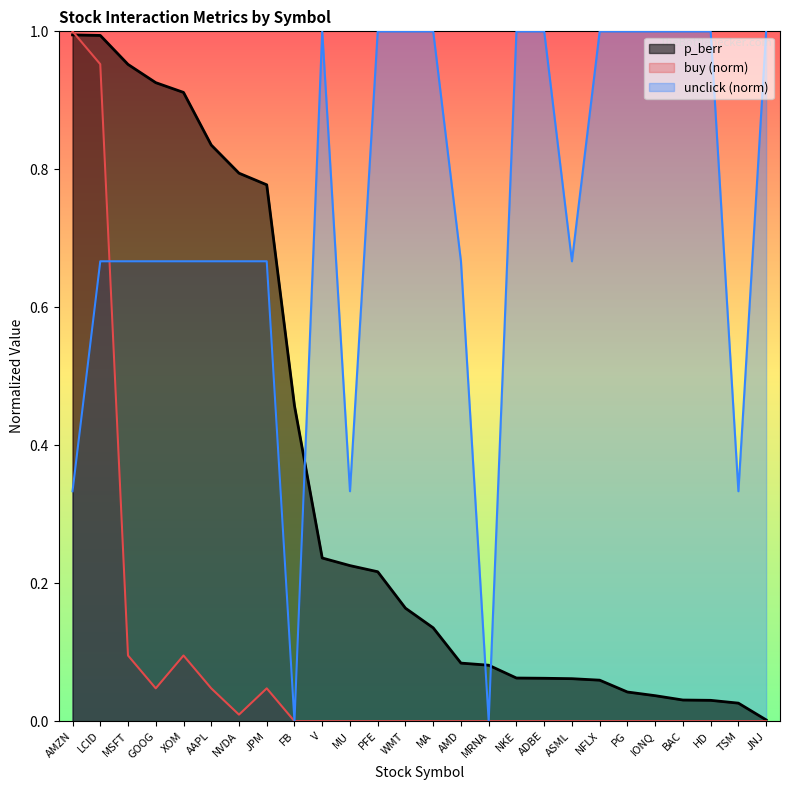

What is the label of the 11th point from the left?

MU